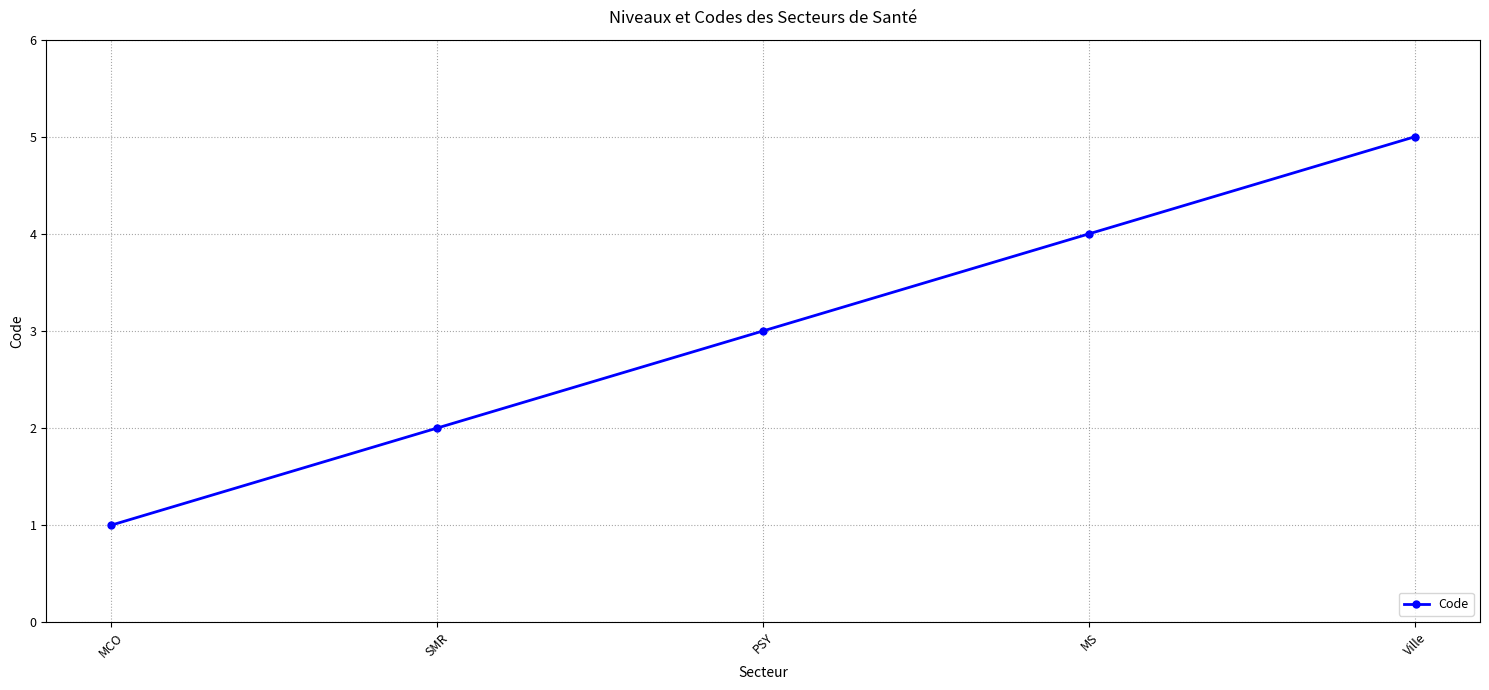

What is the label of the 4th point from the left?

MS